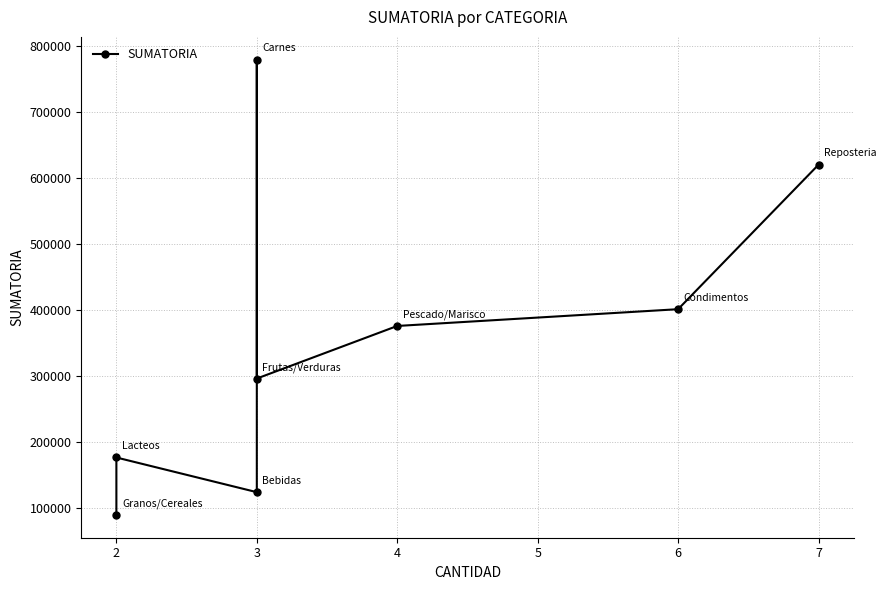

What value does the data have at 3?

124500